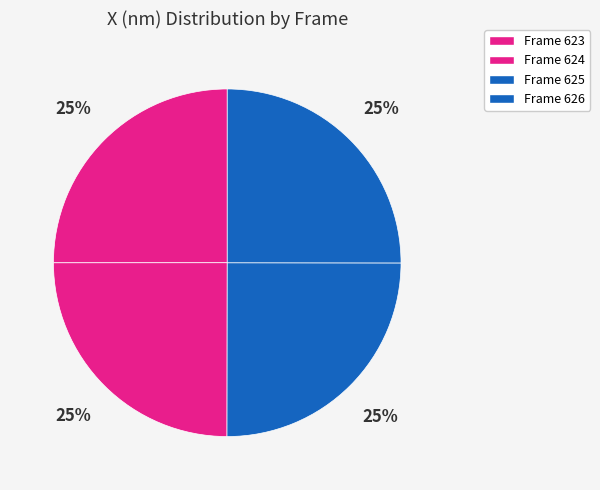

How many slices are in this pie chart?

4